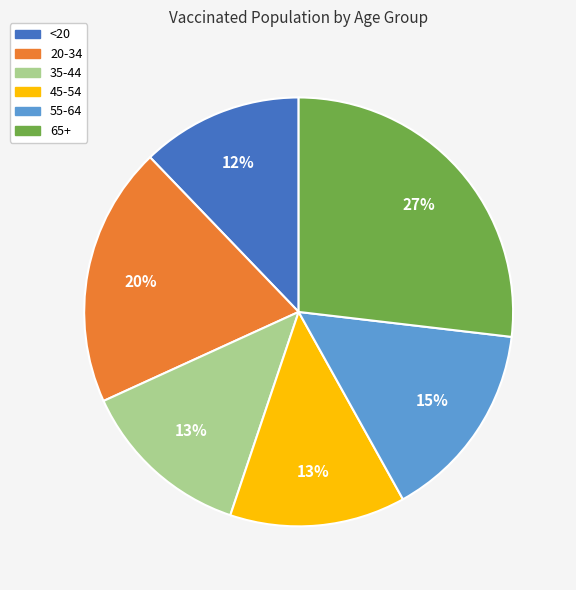

Do <20 and 20-34 together represent more than half of the pie?

No